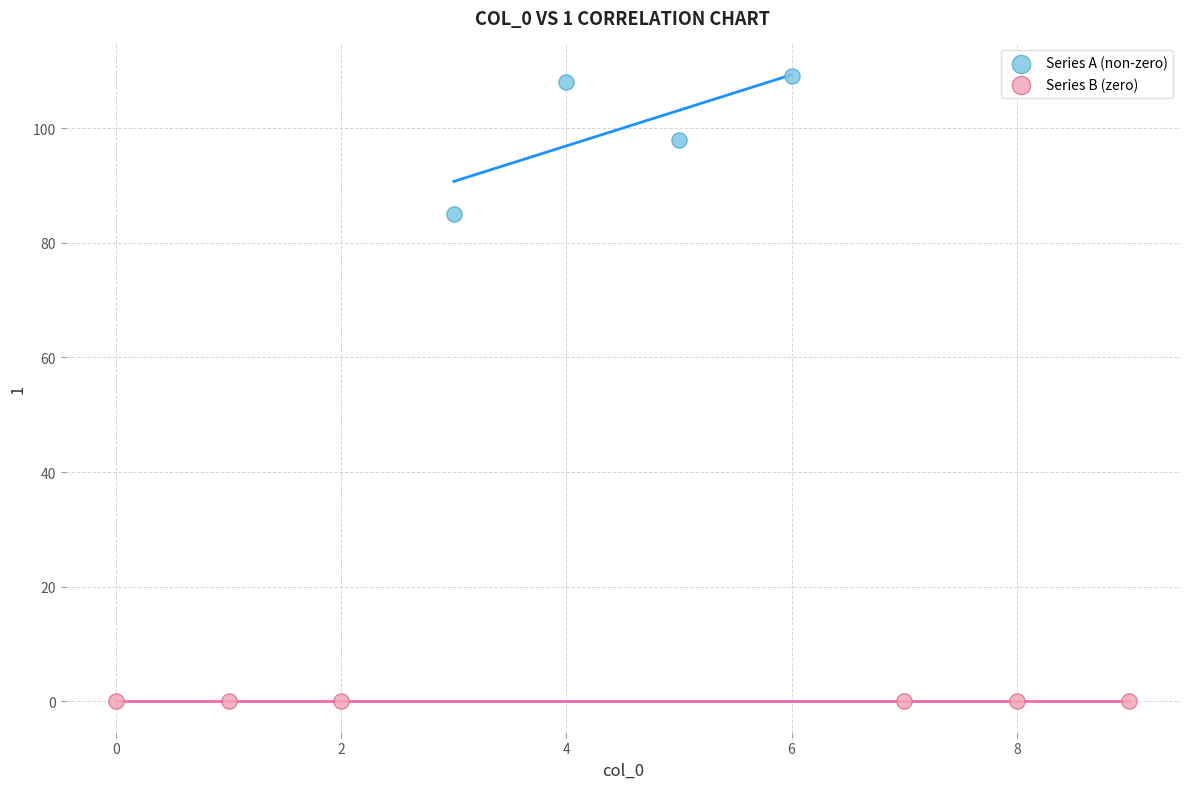

Which series reaches the maximum Y coordinate?

Series A (non-zero)